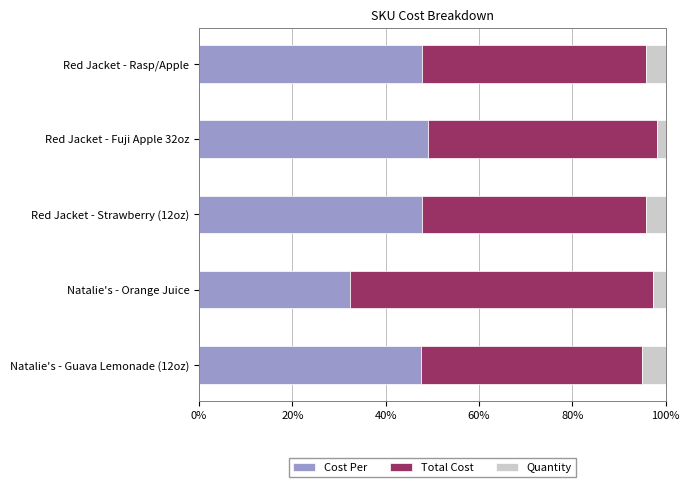

What is the total value across all series at Red Jacket - Strawberry (12oz)?

100.0